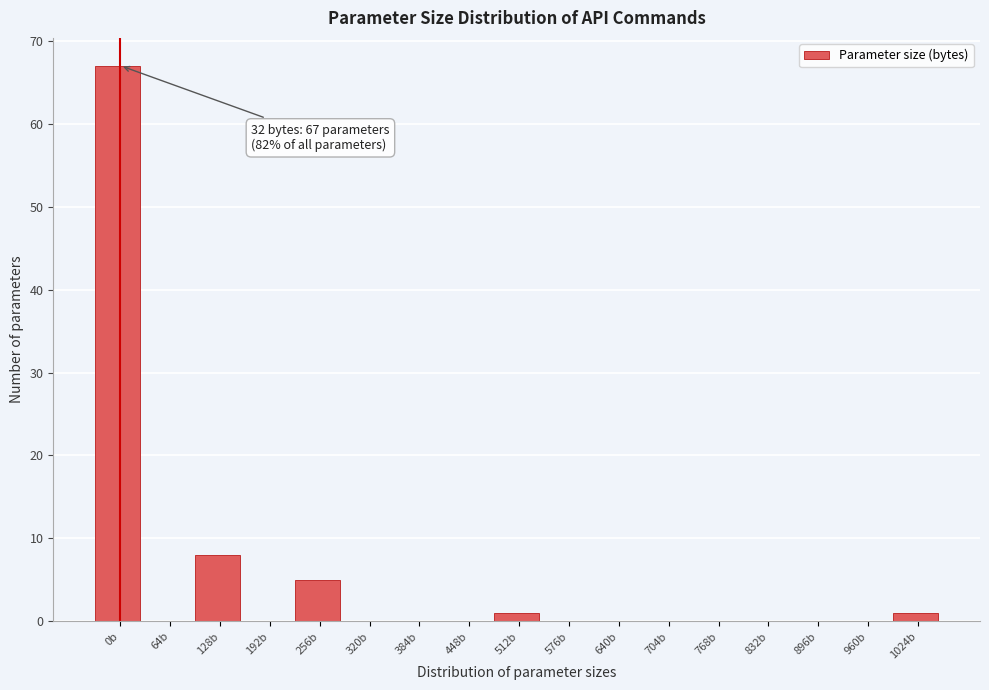

Reading left to right, extract all data points from this chart.

0b=67	64b=0	128b=8	192b=0	256b=5	320b=0	384b=0	448b=0	512b=1	576b=0	640b=0	704b=0	768b=0	832b=0	896b=0	960b=0	1024b=1